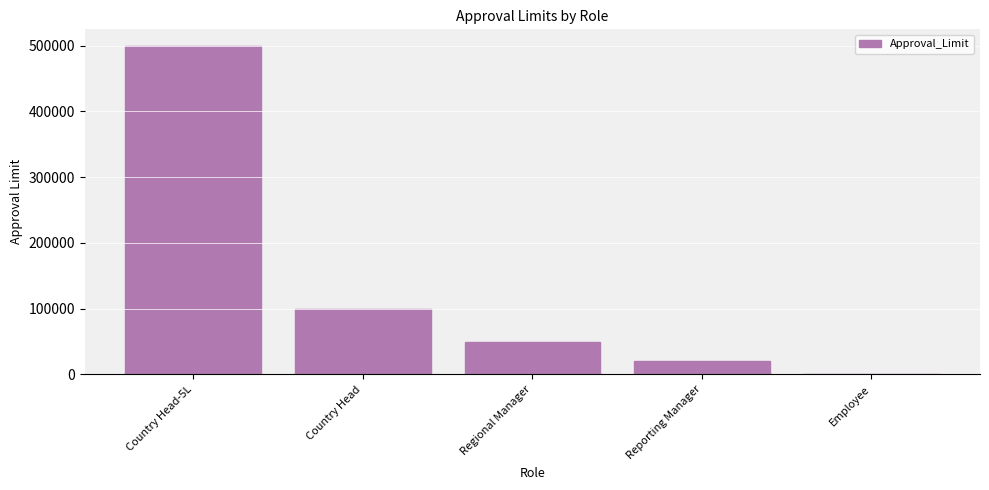

What value does the data have at Reporting Manager?

20000